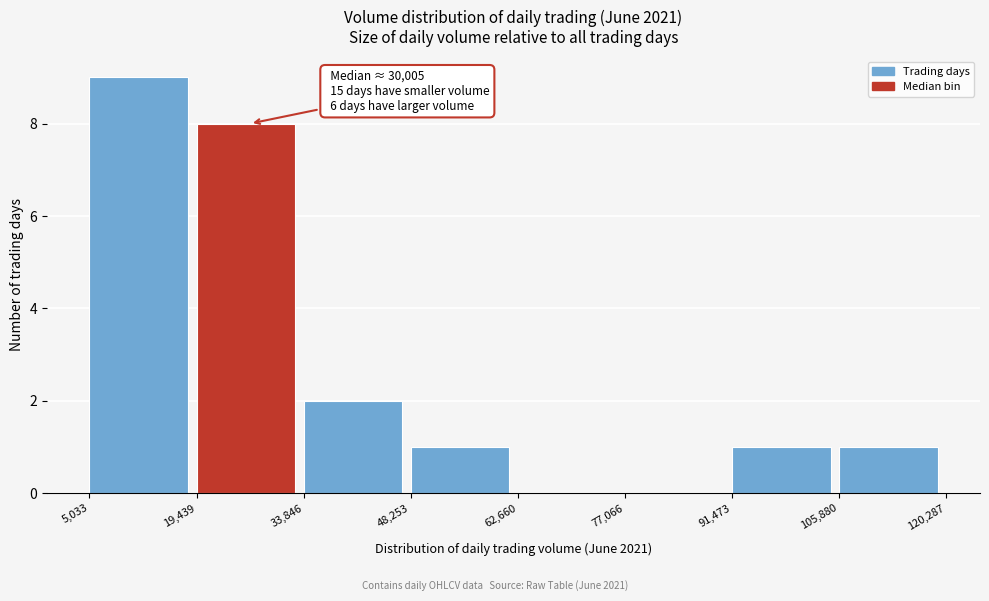

Which range on the x-axis has the tallest bar?

5,033 to 19,439